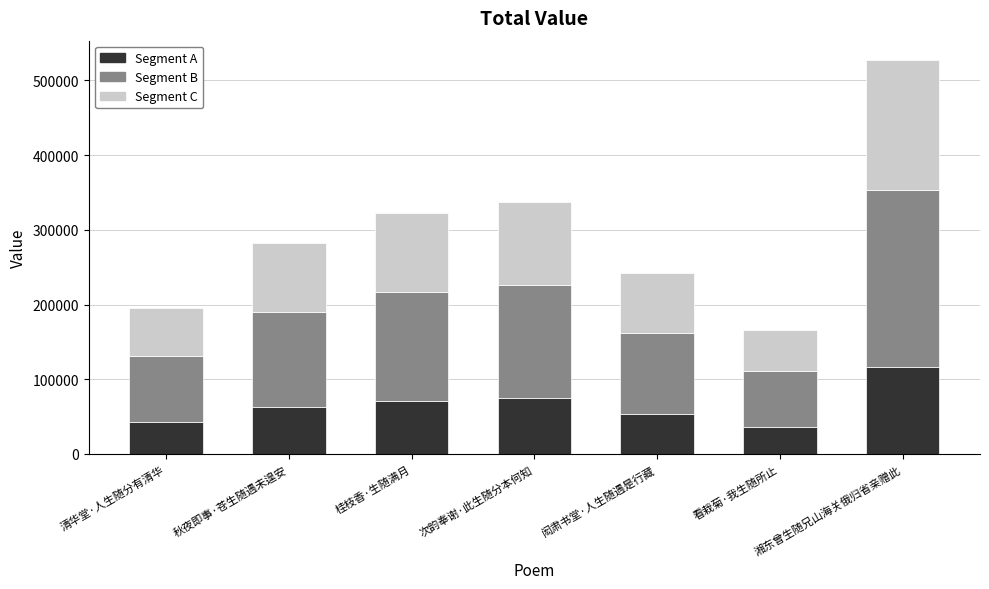

What is the sum of all Segment A values?

456336.5